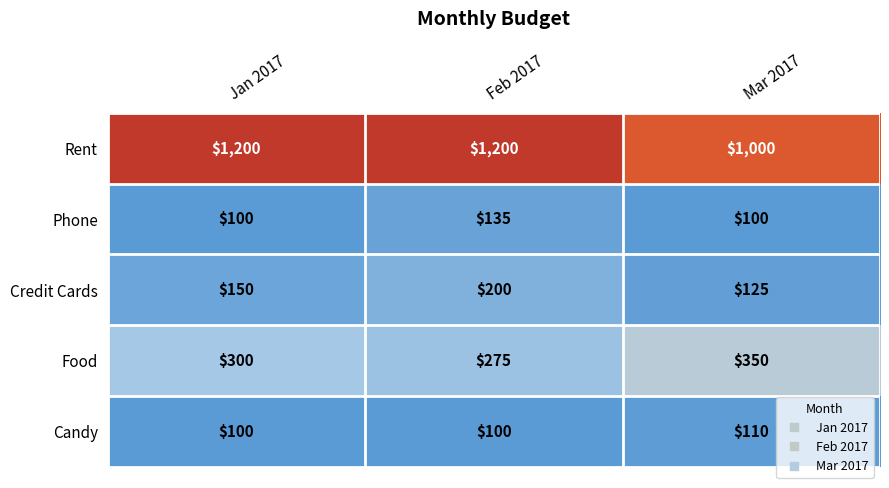

What is the greatest value displayed?

1200